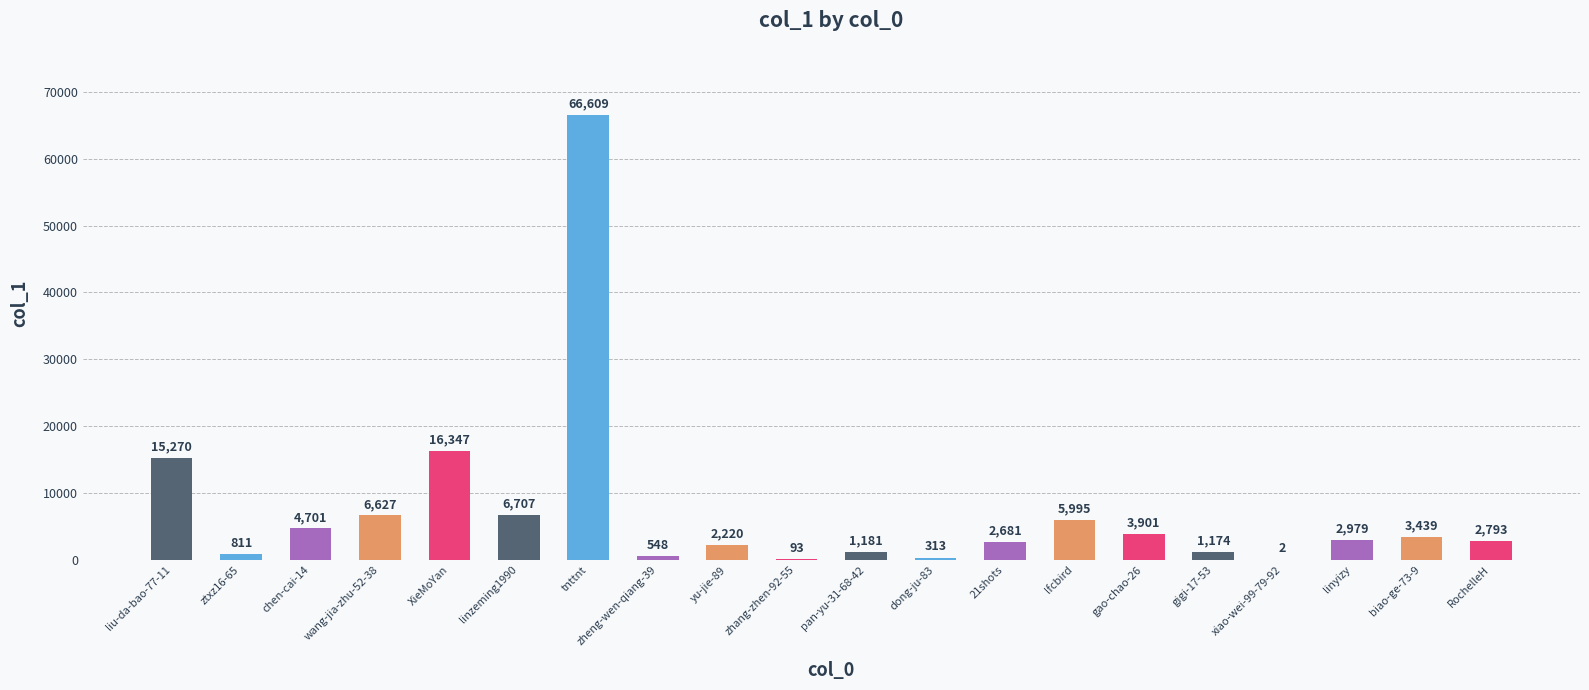

How many categories are shown in the chart?

20